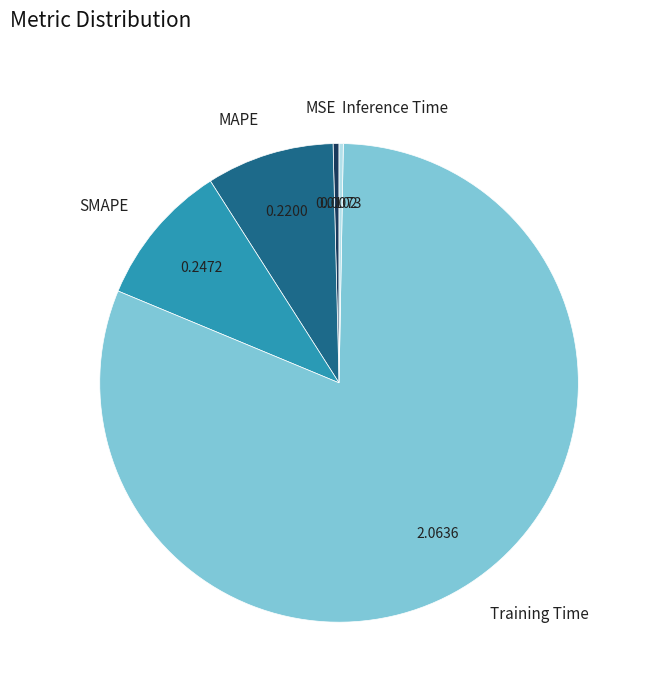

Which category accounts for the majority?

Training Time